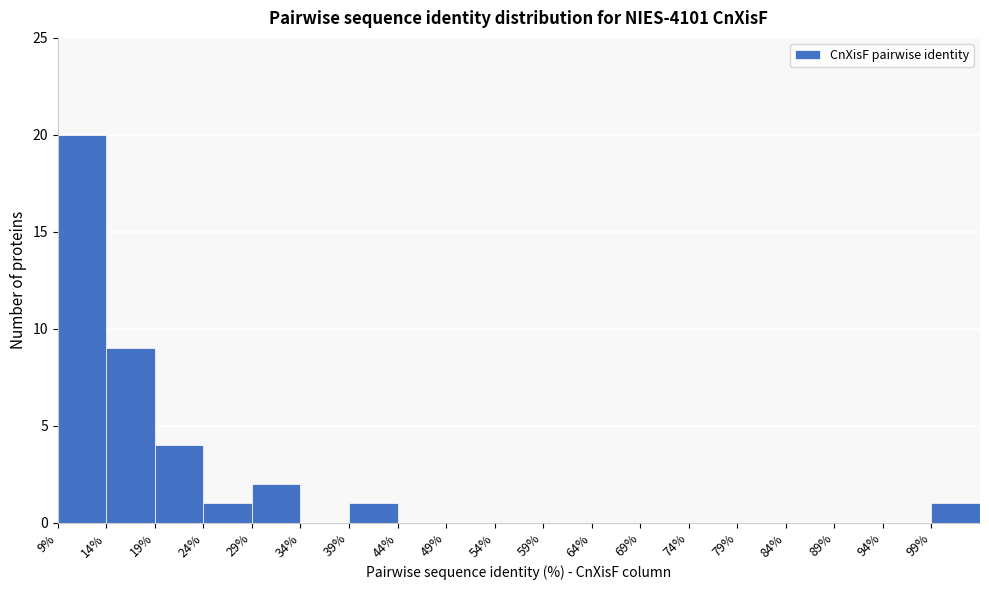

Over which range of the x-axis is the bar tallest?

9 to 14